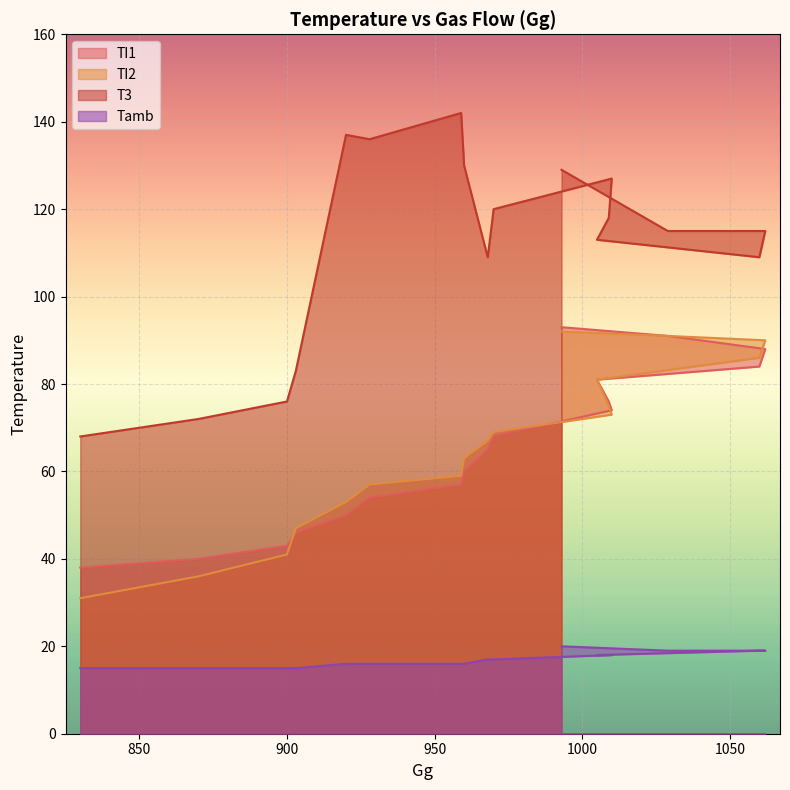

True or false: TI2 and Tamb intersect in this chart.

False